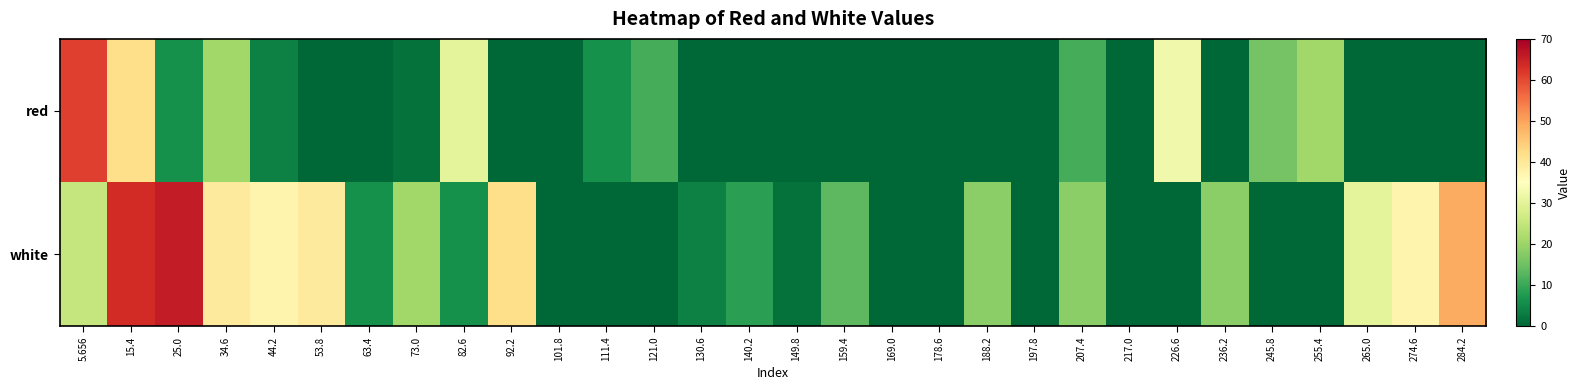

What is the spread (max minus min) of values at 245.8?

15.8